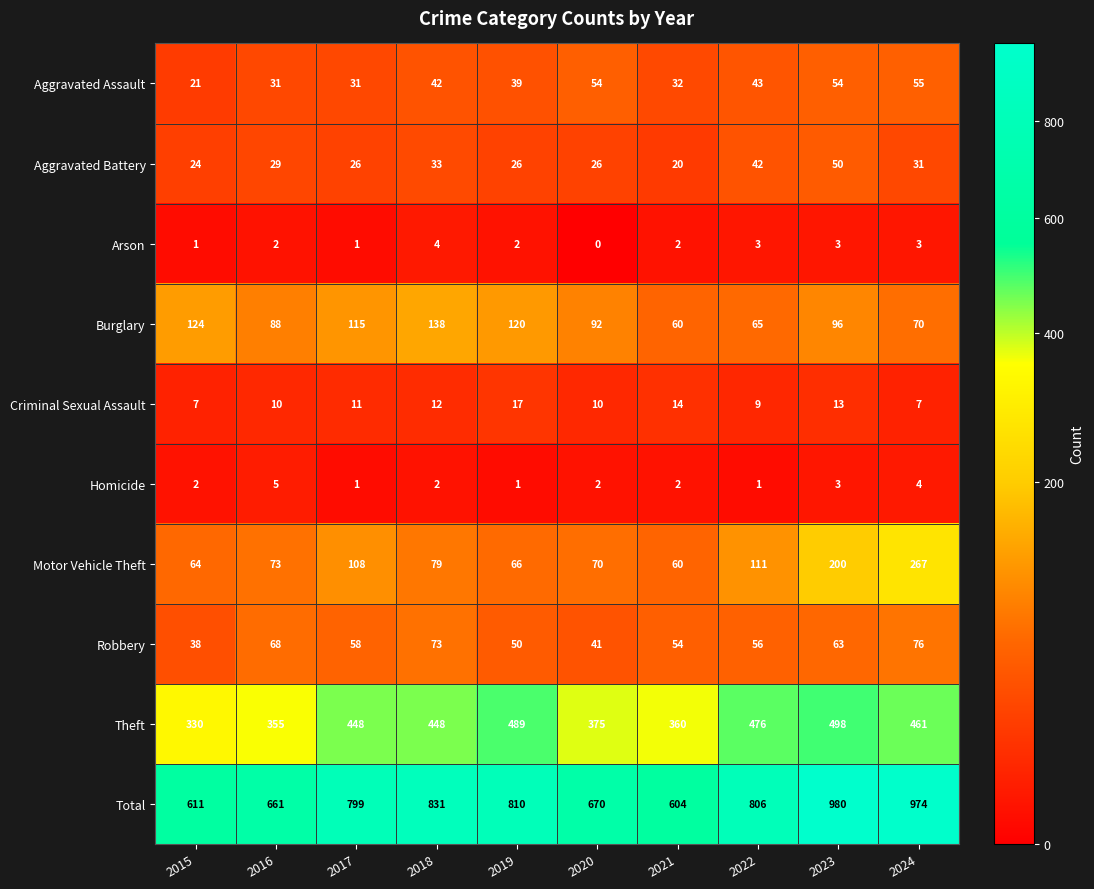

Which series changed the most between 2021 and 2022?

Total